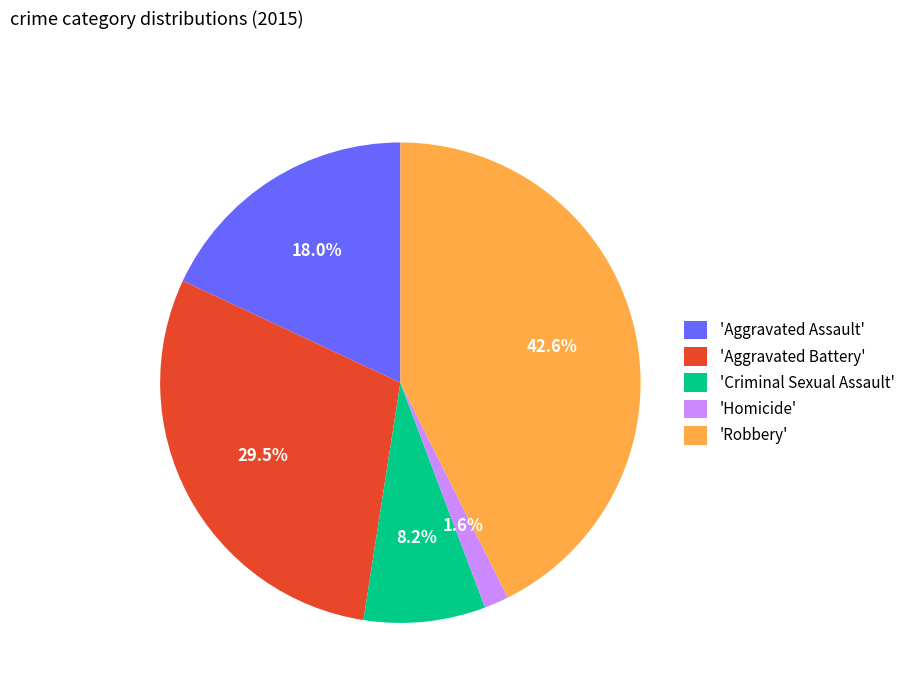

Count the number of slices in the pie.

5